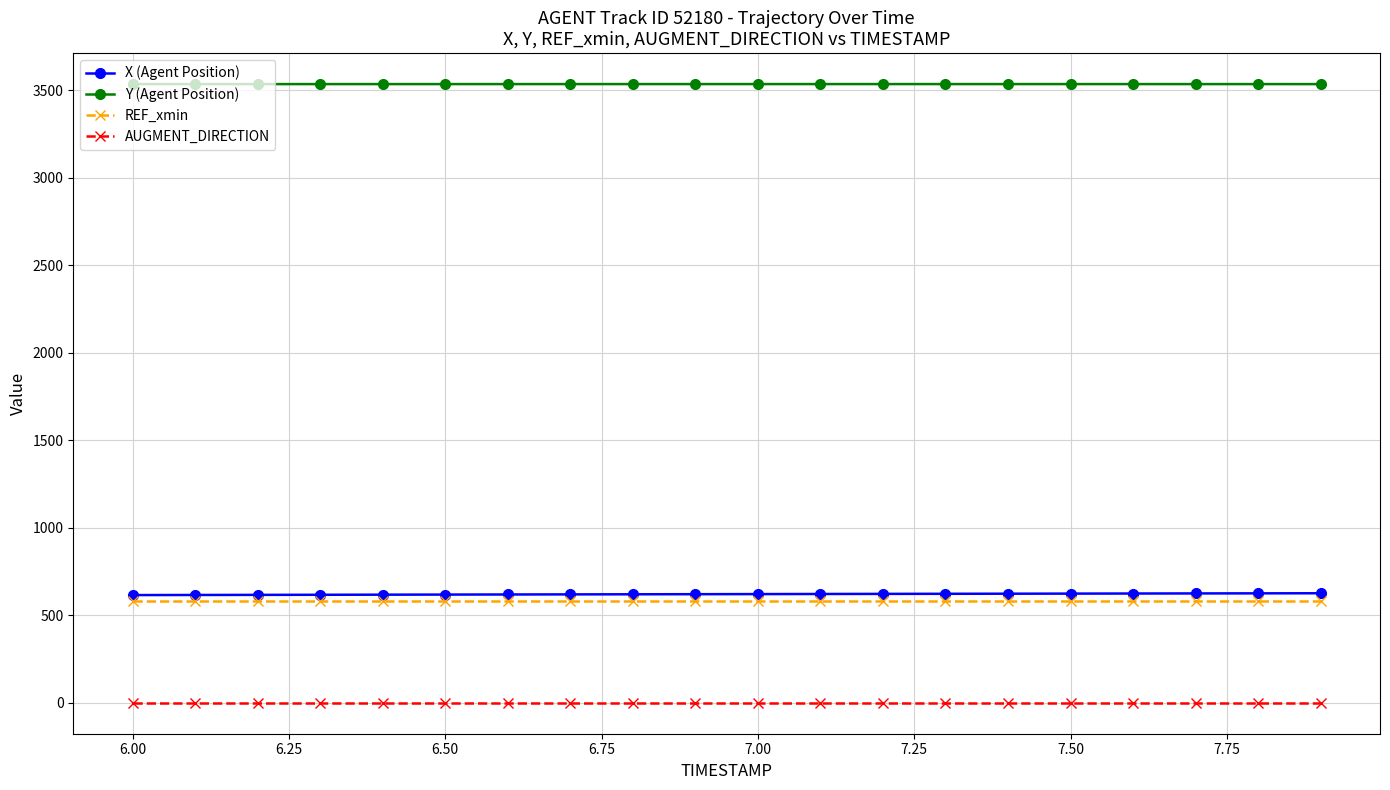

At how many categories does at least one series exceed 2734?

20